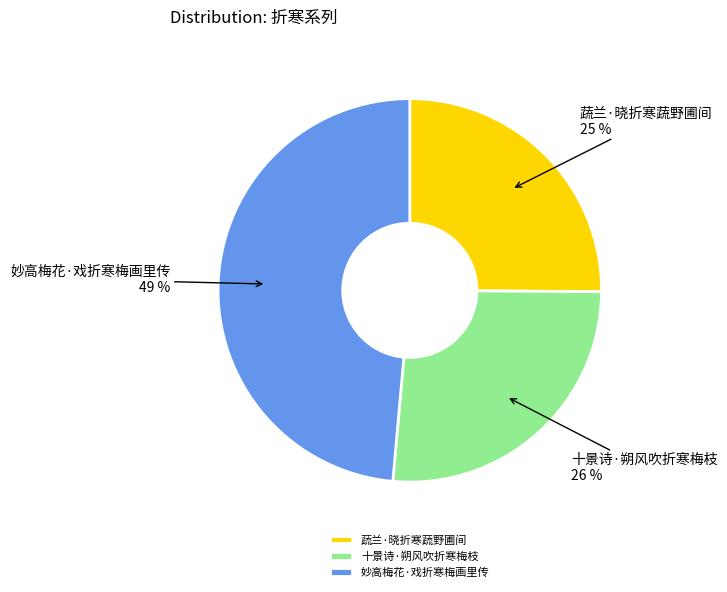

To the nearest percent, what is the combined percentage of 十景诗·朔风吹折寒梅枝 and 蔬兰·晓折寒蔬野圃间?

51%